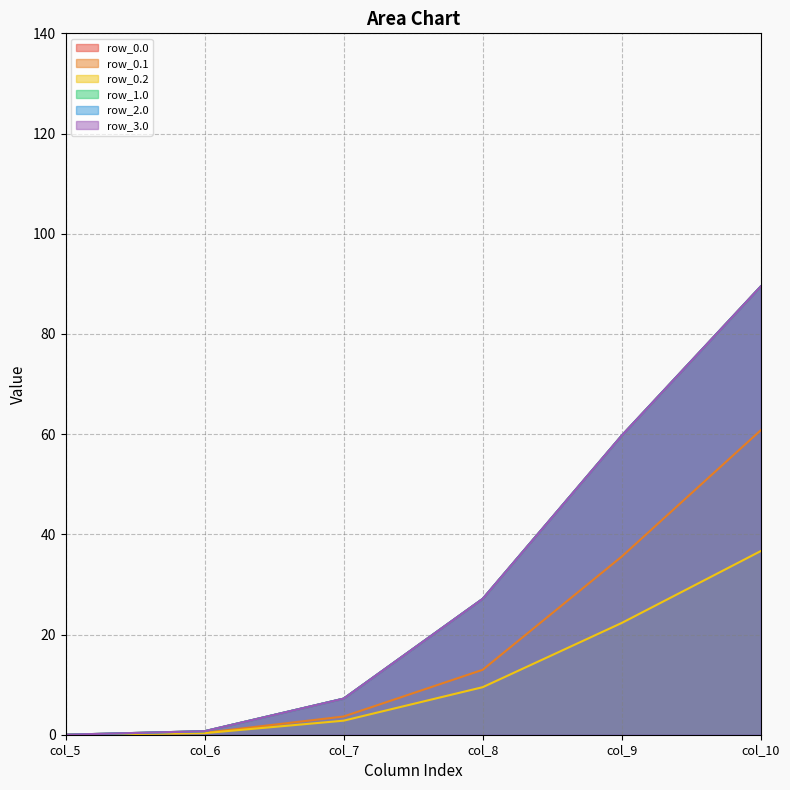

What value does the row_0.0 series have at col_10?

89.5